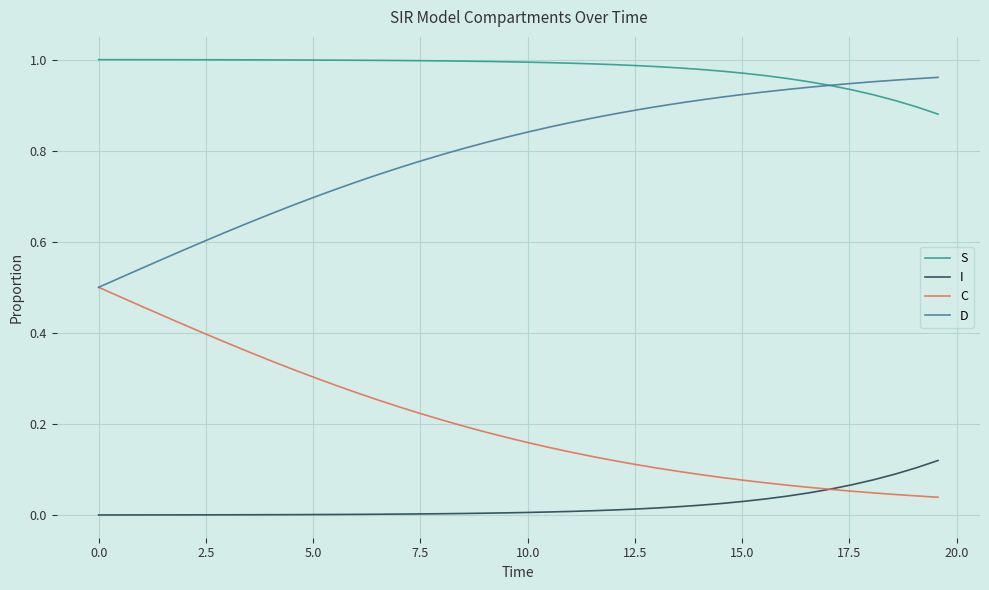

Which series has the largest total across all categories?

S